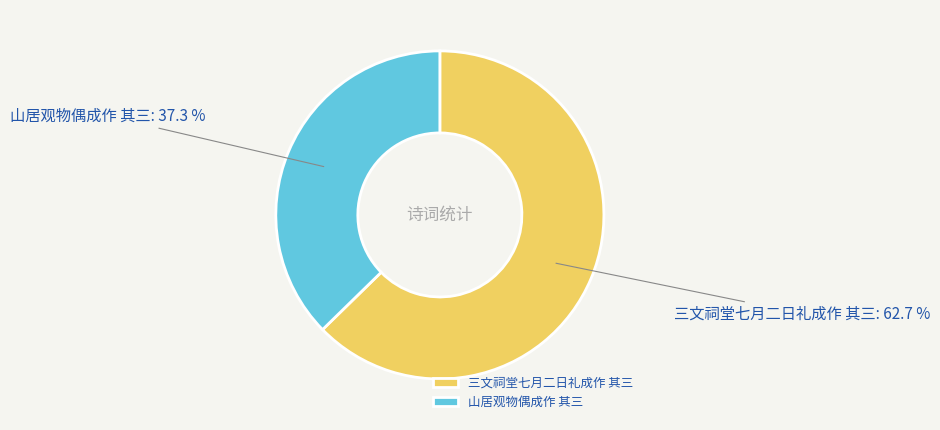

How many segments does this pie chart have?

2